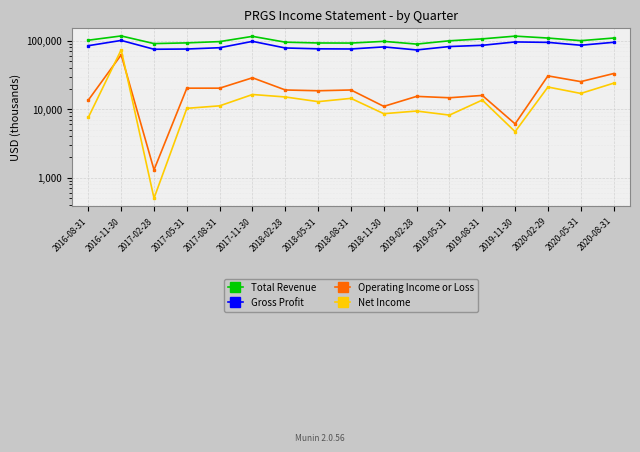

What is the highest value of the Operating Income or Loss series?

62400